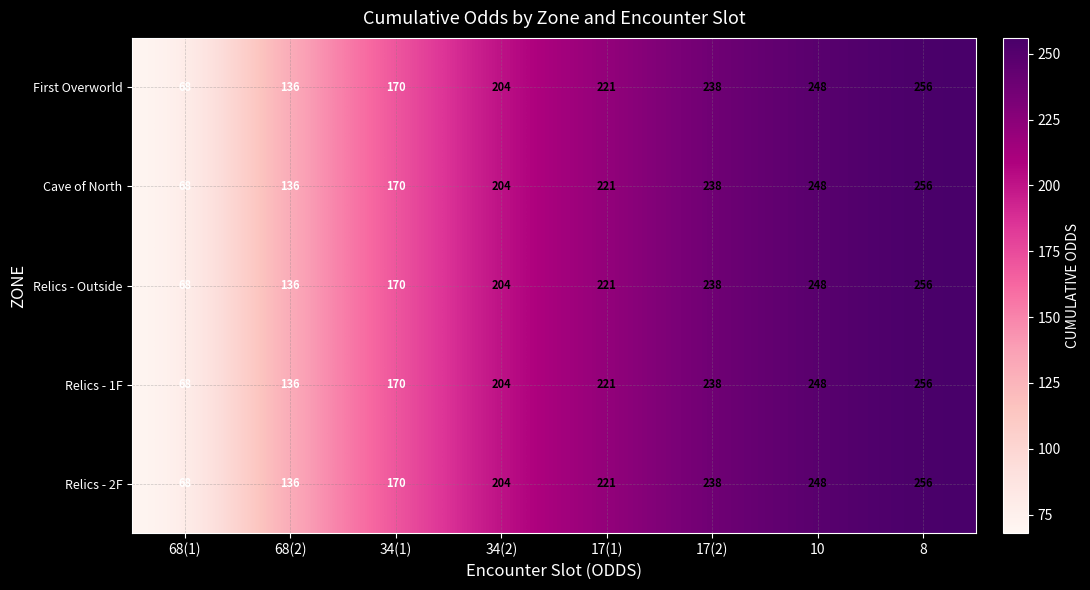

The Cave of North series shows 221 at 17(1). True or false?

True